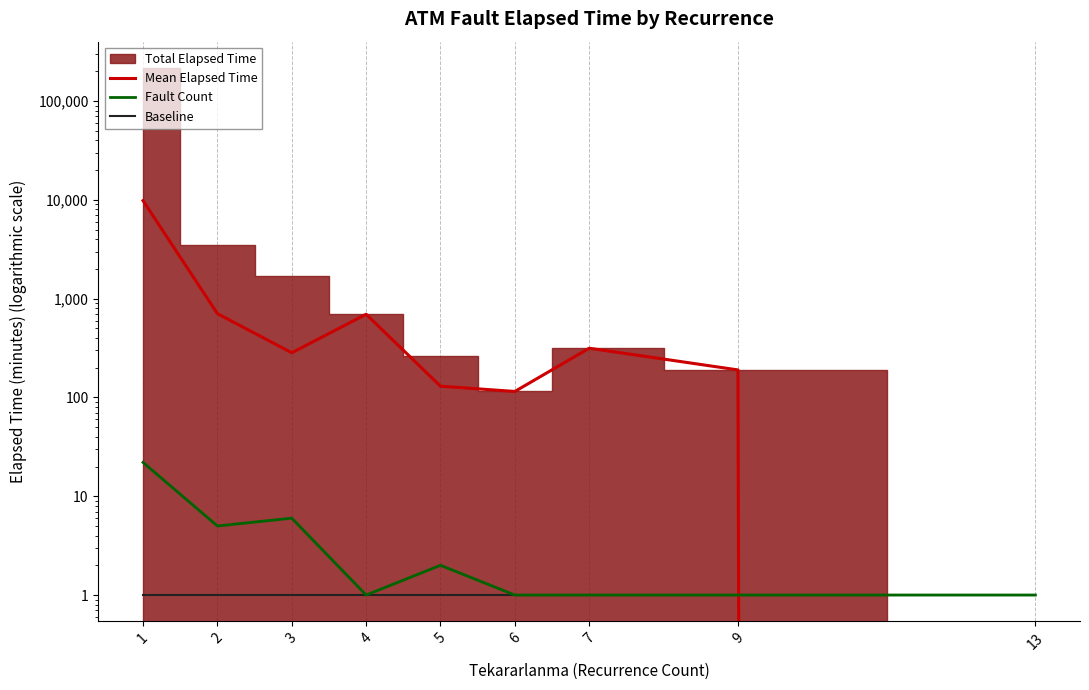

Reading left to right, transcribe all the data shown in this chart.

Mean Elapsed Time: 9819.6	705.0	283.3	695.0	130.0	115.0	315.0	190.0	0.0
Fault Count: 22.0	5.0	6.0	1.0	2.0	1.0	1.0	1.0	1.0
Baseline: 1.0	1.0	1.0	1.0	1.0	1.0	1.0	1.0	1.0